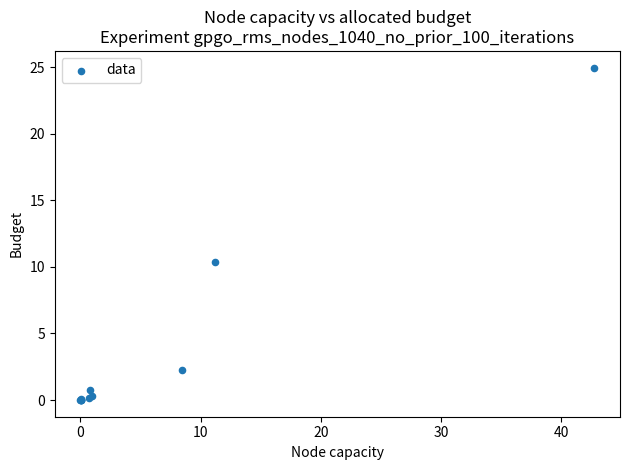

What Y value in the scatter plot is closest to 12?

10.3